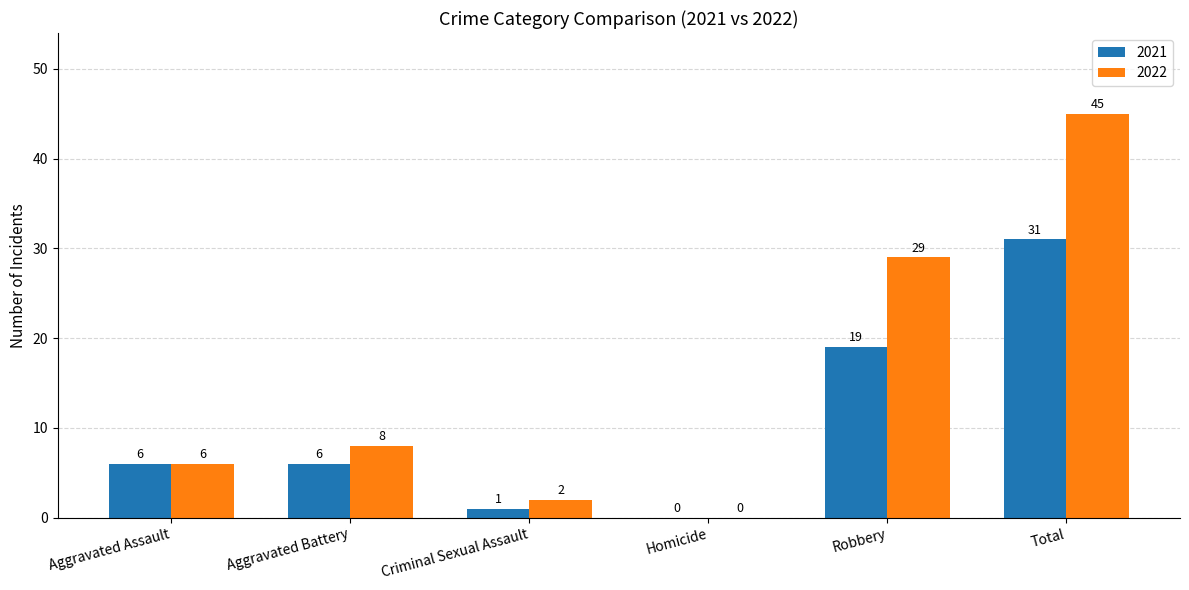

Is the value of 2021 at Total greater than the value of 2022 at Total?

No